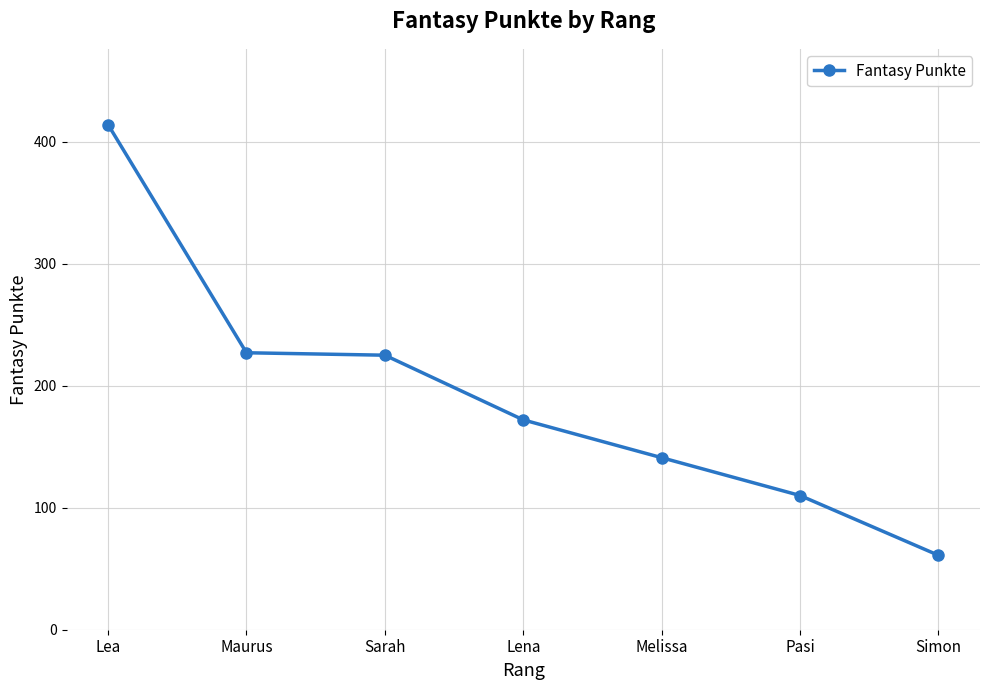

What is the label of the 2nd point from the right?

Pasi